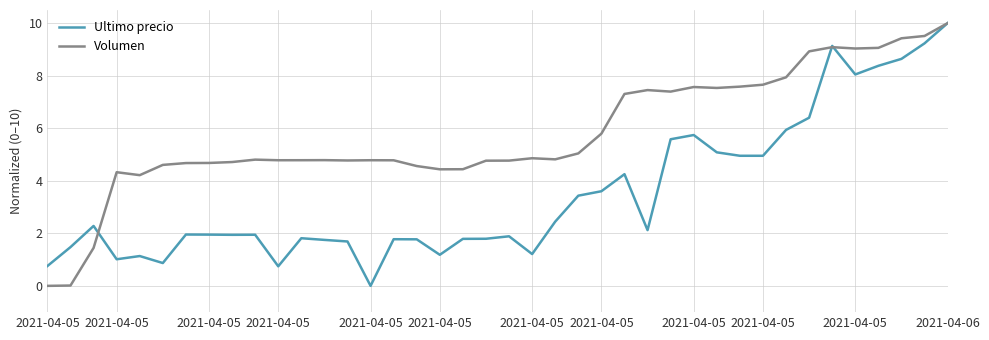

Count the number of categories in the chart.

40